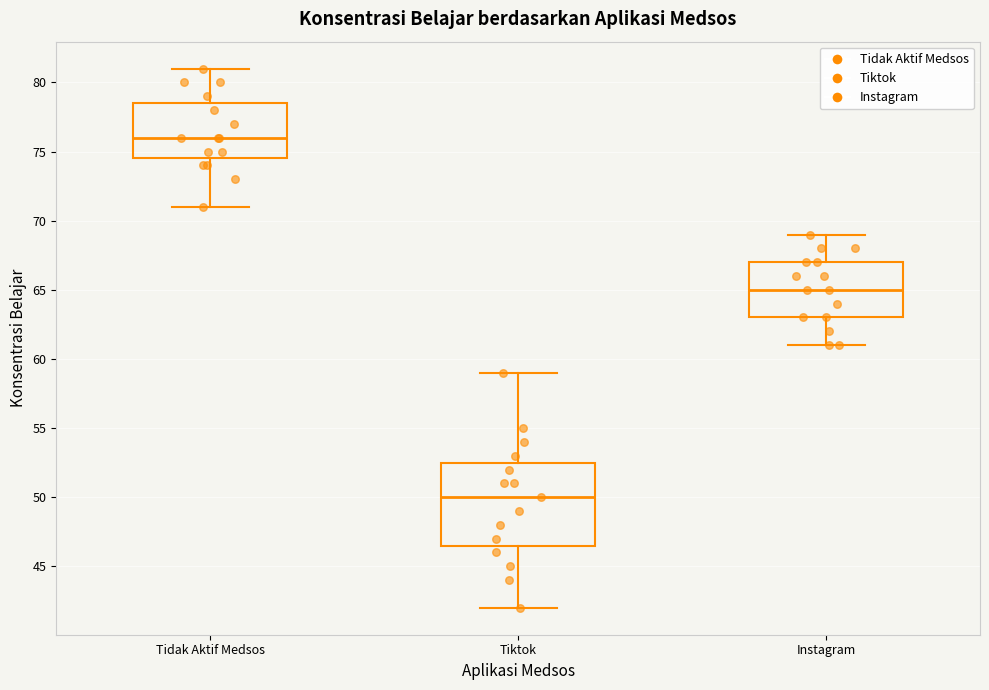

Reading left to right, read every box against the y-axis: the position of its median line, the range the box covers, and the ends of its whiskers. The values are not printed on the chart, so give them approximately, as read against the axis.

Tidak Aktif Medsos: median 76.0, box 74.5 to 78.5, whiskers 71.0 to 81.0
Tiktok: median 50.0, box 46.5 to 52.5, whiskers 42.0 to 59.0
Instagram: median 65.0, box 63.0 to 67.0, whiskers 61.0 to 69.0